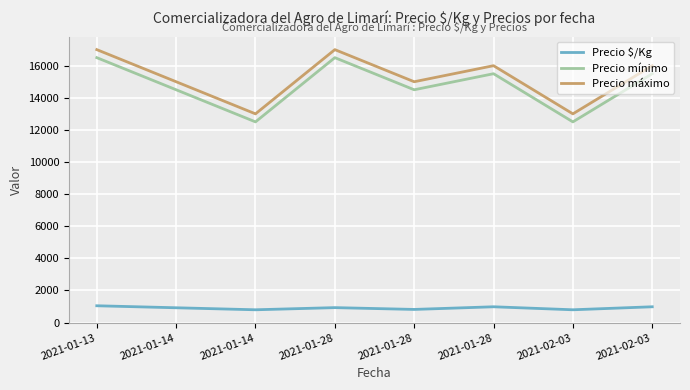

How many lines are shown in the chart?

3